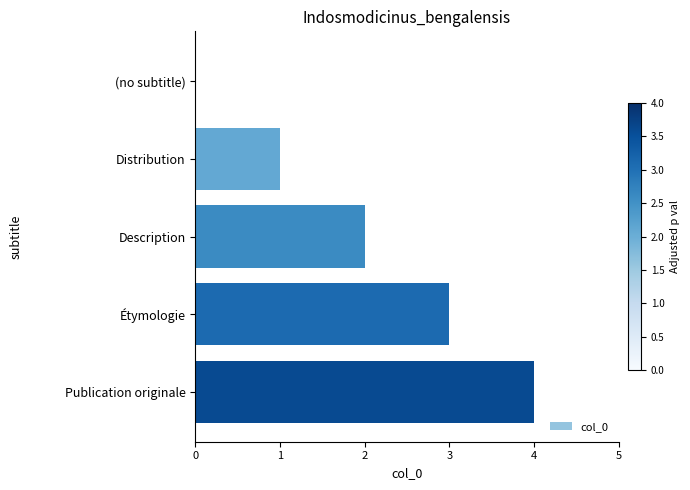

What is the average value?

2